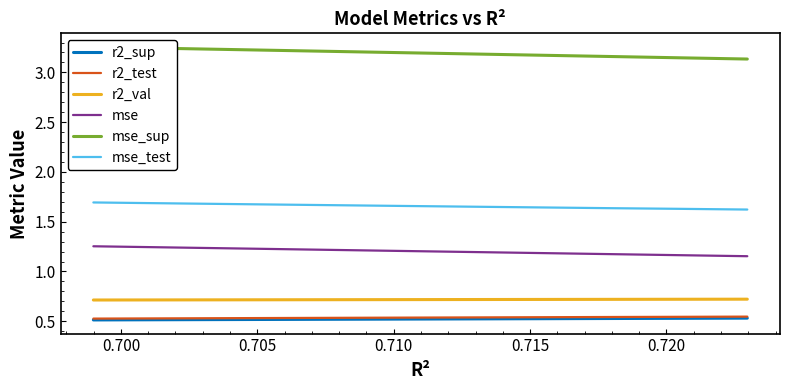

True or false: mse_sup has more than 1 interior local peaks.

False